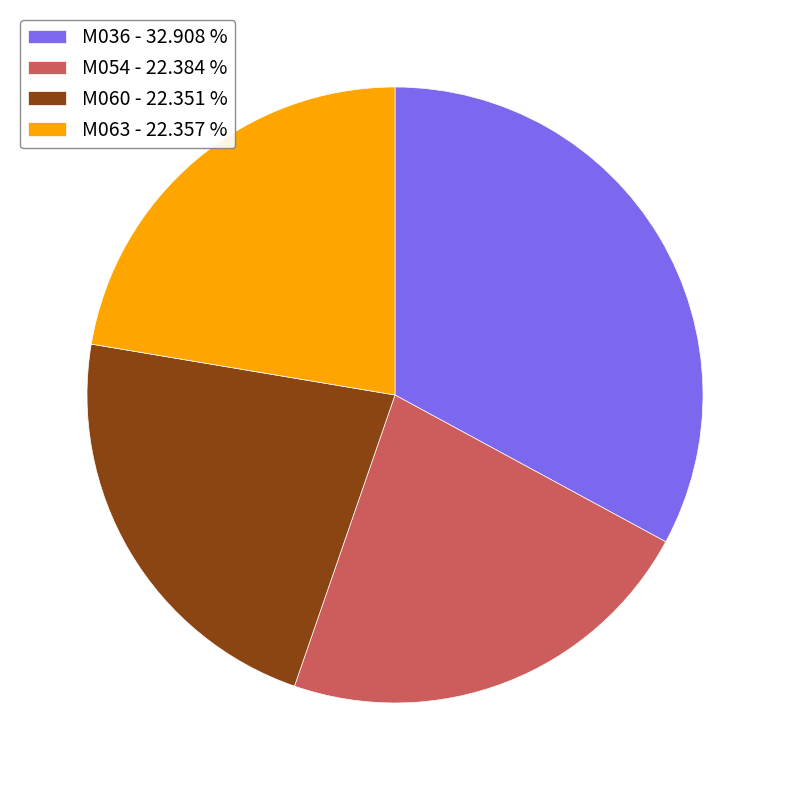

Is there a majority slice in this chart?

No